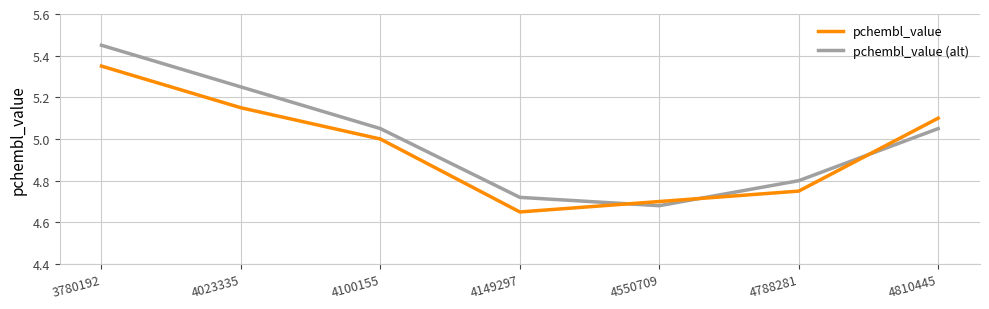

What is the difference between the maximum and minimum values in the pchembl_value (alt) series?

0.8